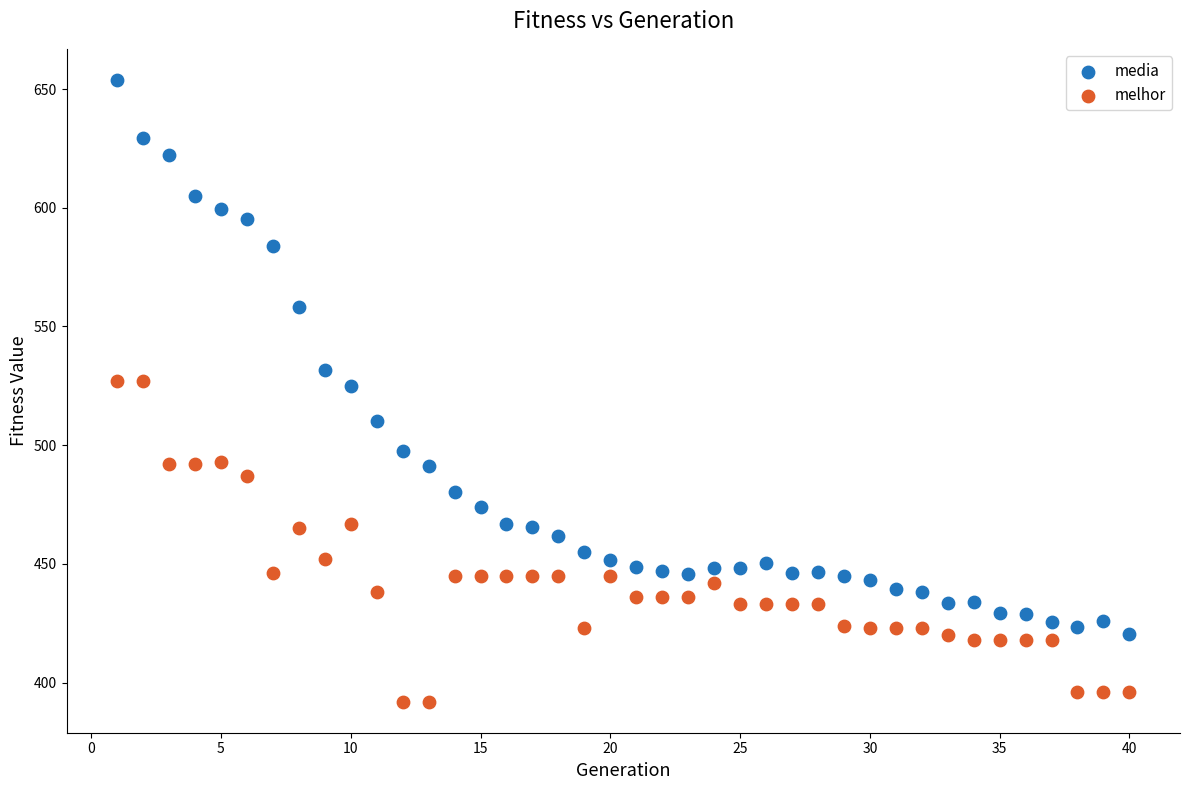

In the media series, what Y value is closest to 537?

531.7